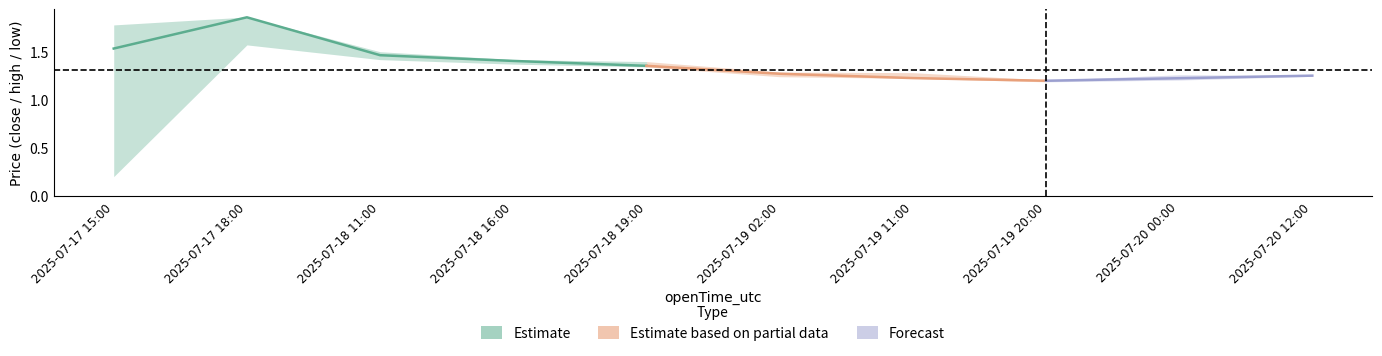

What is the value of the open point at the 8th from the left?

1.2